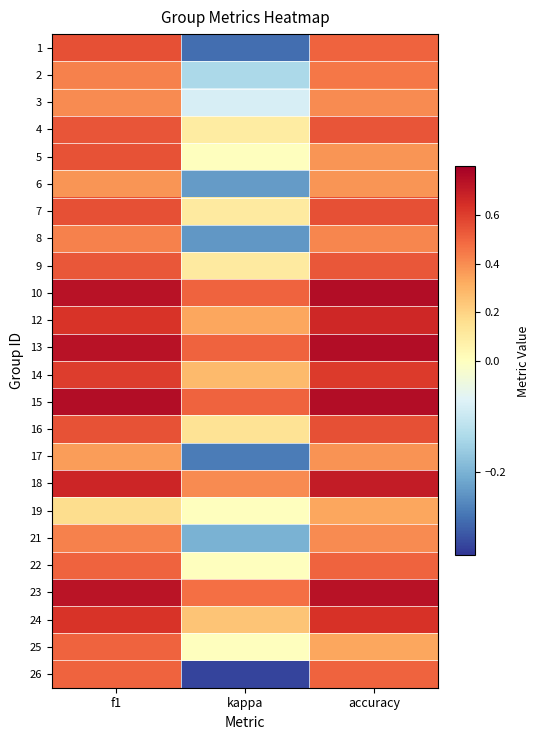

At kappa, list the series in order from largest to smallest.

10, 13, 15, 23, 18, 12, 14, 24, 16, 9, 7, 4, 5, 19, 22, 25, 3, 2, 21, 6, 8, 17, 1, 26